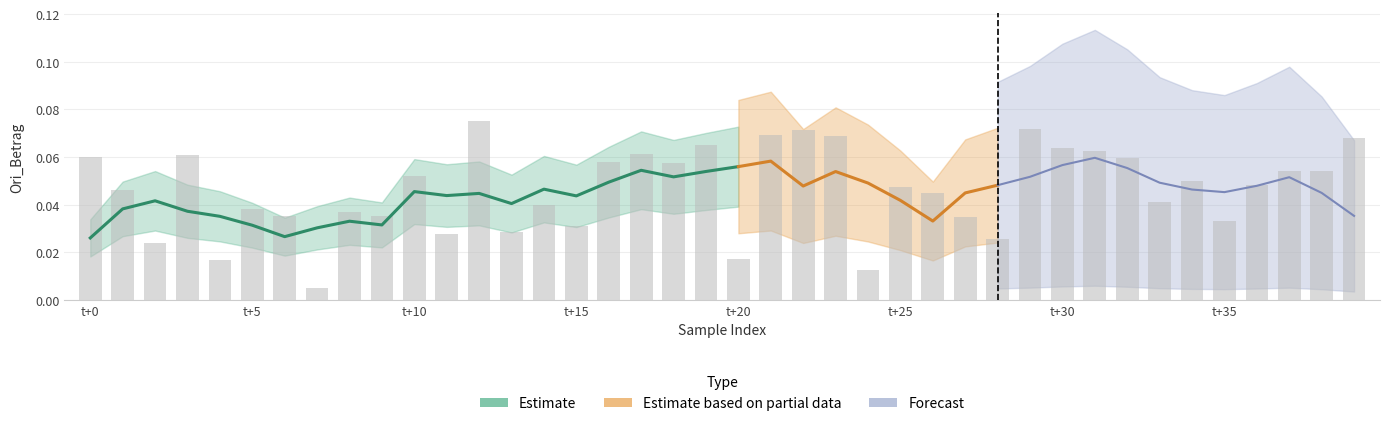

Which category has the lowest value across all series?

t+35